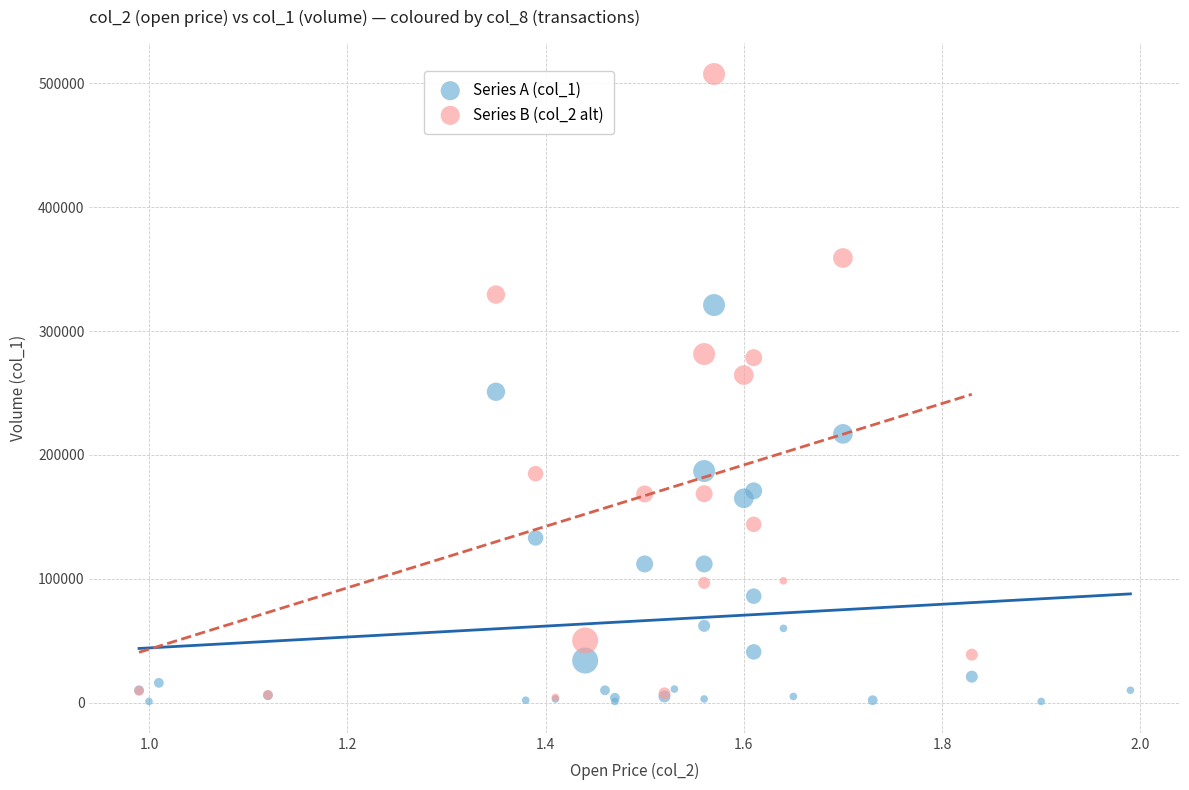

What are all the series names shown in the legend?

Series A (col_1), Series B (col_2 alt)